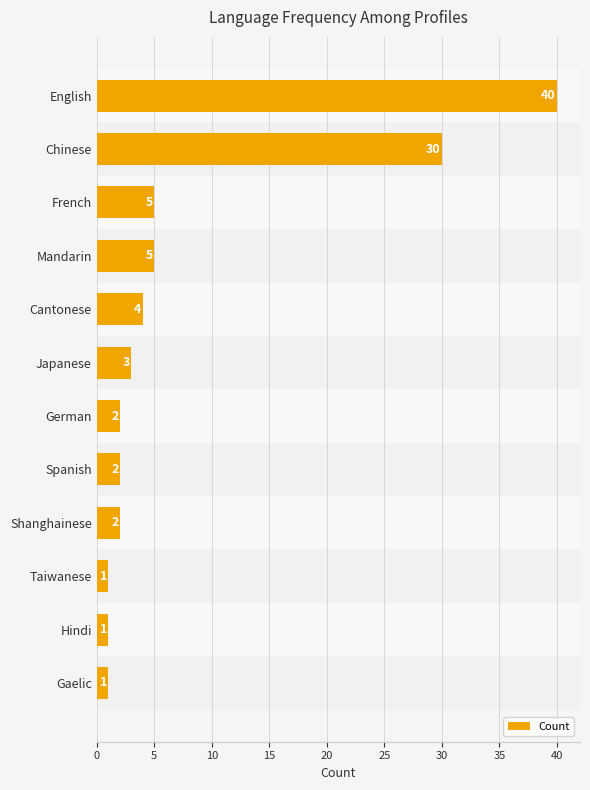

Reading top to bottom, what are all the values shown in this chart?

40	30	5	5	4	3	2	2	2	1	1	1